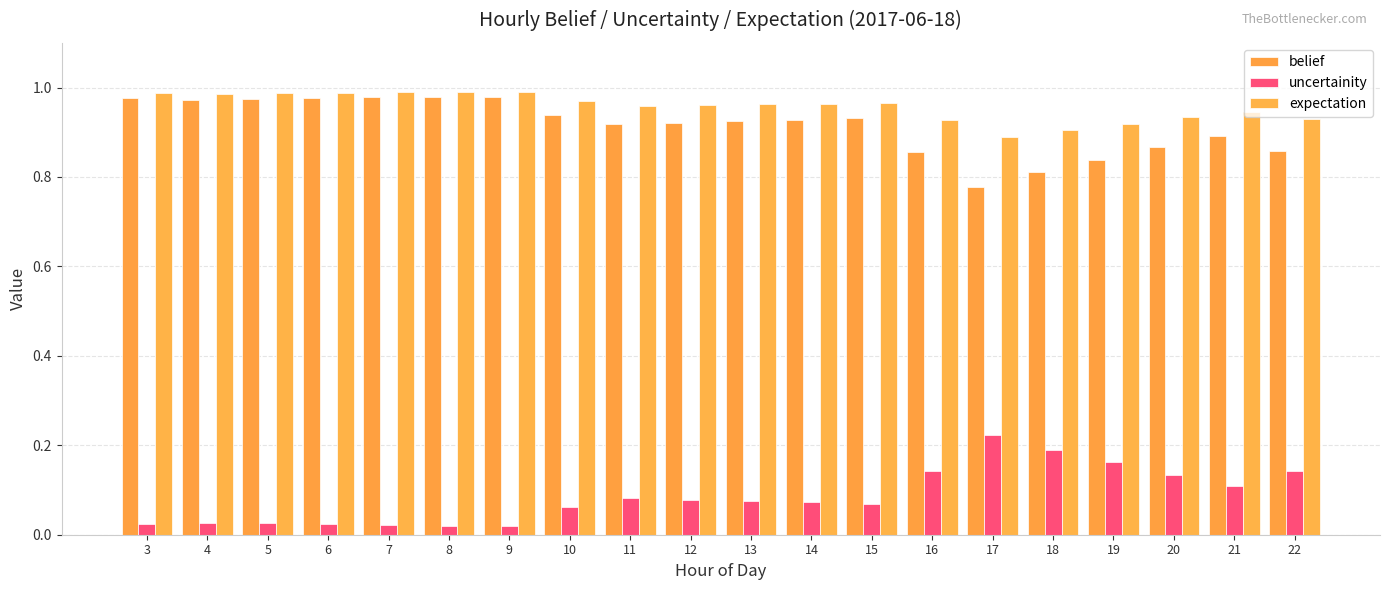

Which series has the largest total across all categories?

expectation